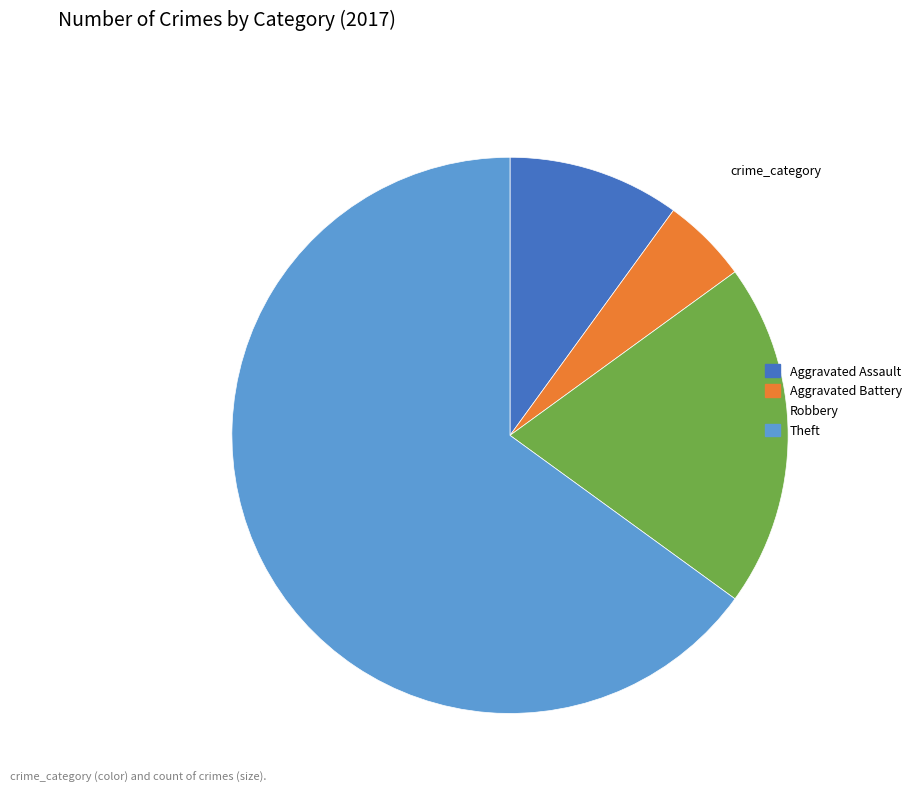

Is it true that Aggravated Assault is 3% of the pie?

False